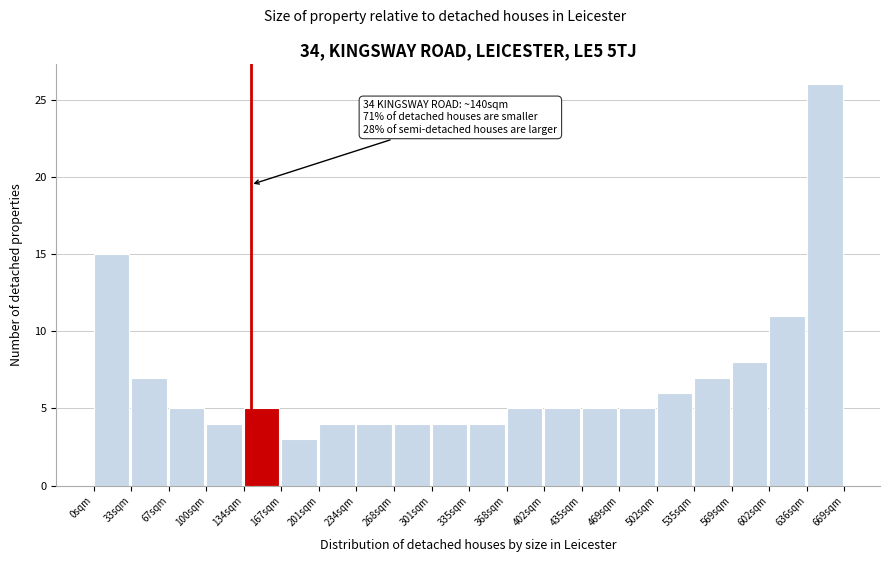

Which range on the x-axis has the tallest bar?

635 to 670